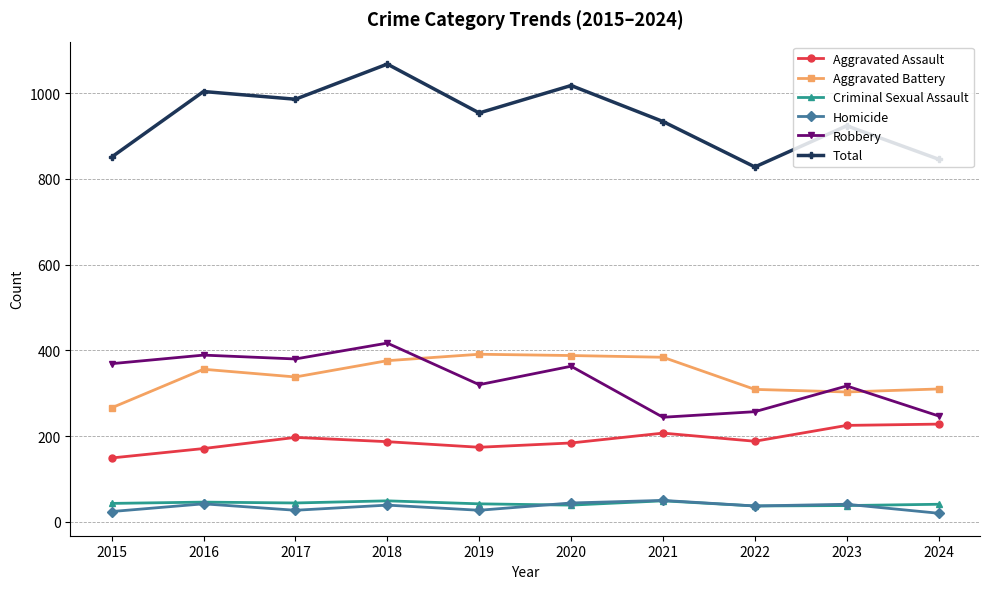

How many interior local valleys does the Aggravated Assault series have?

2